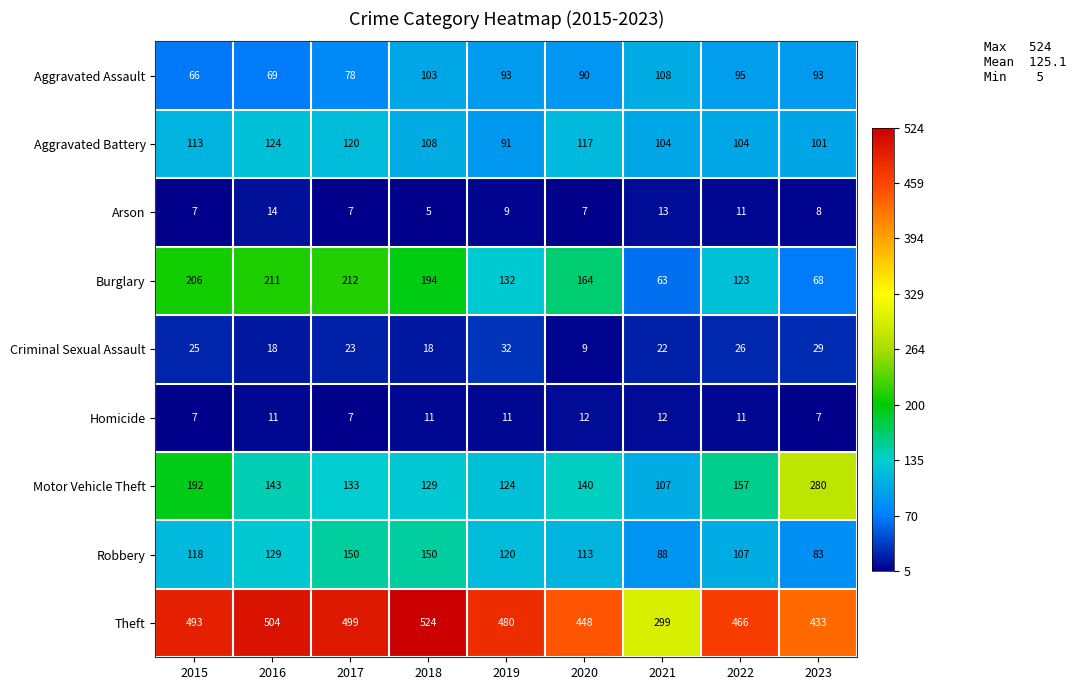

Which series has the widest spread of values?

Theft